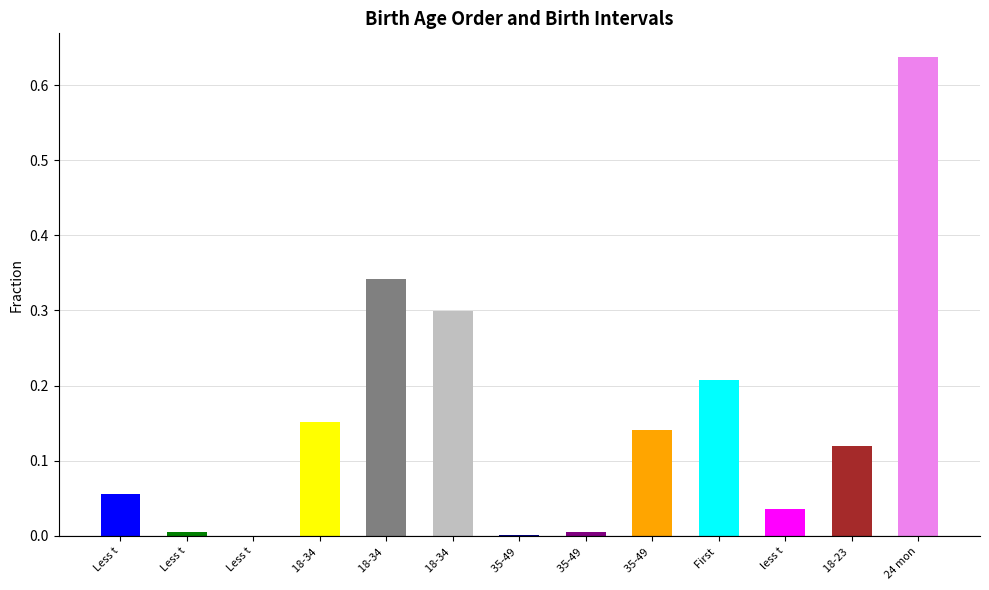

True or false: the data shows 0.1 at 18-23 months.

True